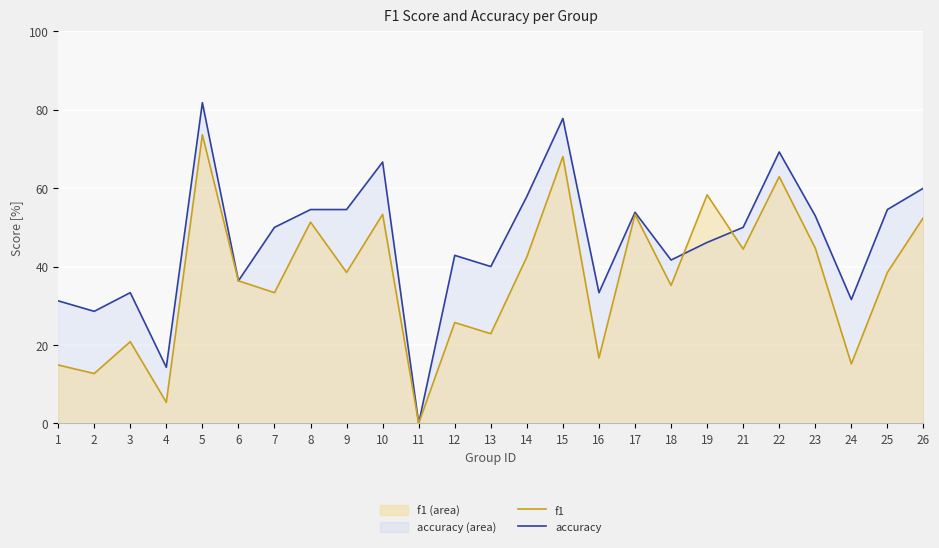

List the series in order of their peak value, lowest first.

f1, accuracy